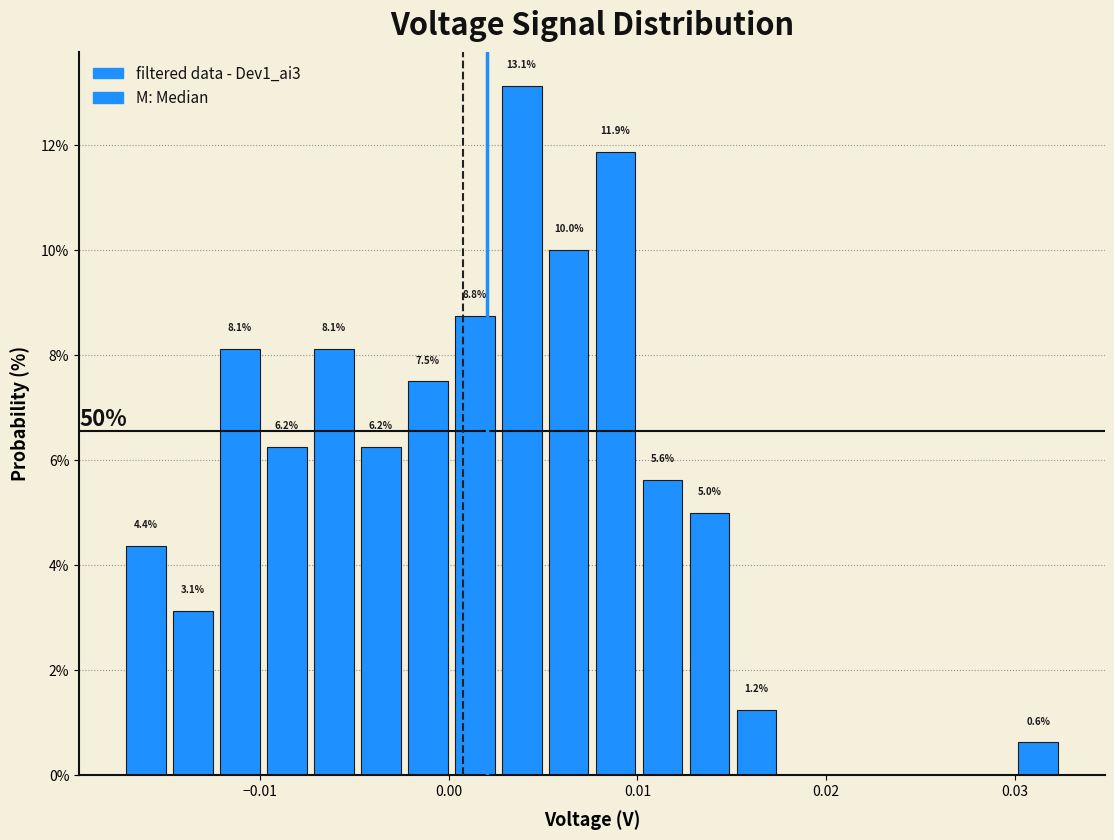

Read against the x-axis, roughly where is the centre of the tallest bar?

0.004